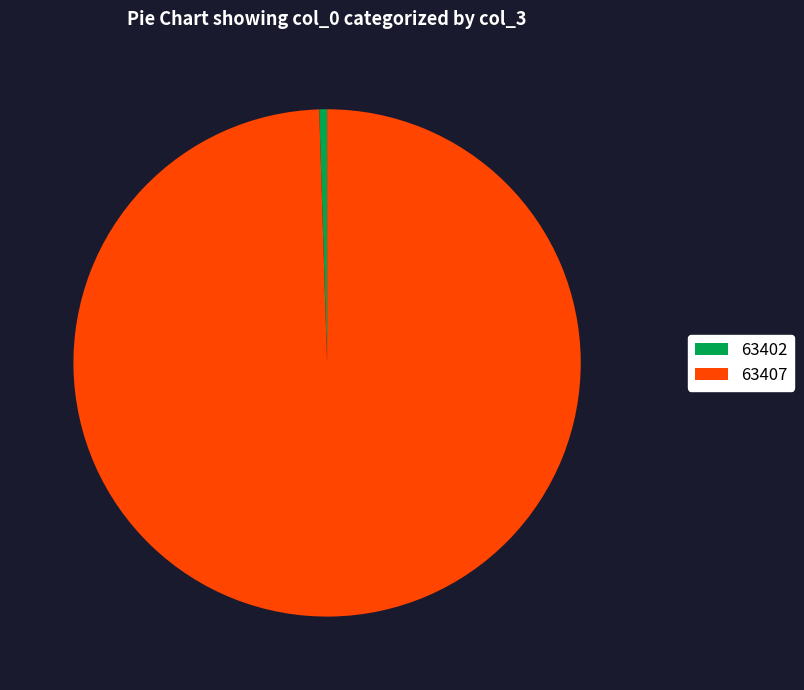

Is it true that 63402 is 0% of the pie?

True